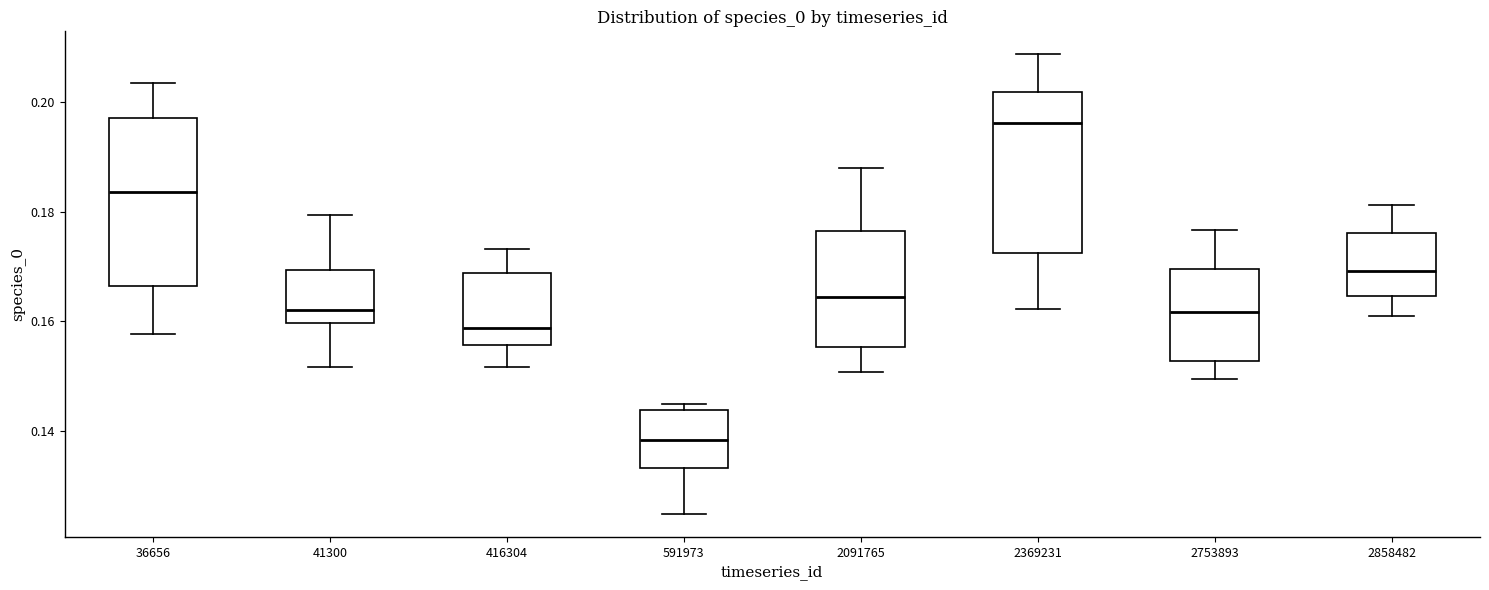

Where is the lower edge of the box at x = 2369231 on the y-axis? The values are not printed on the chart, so give them approximately, as read against the axis.

0.172